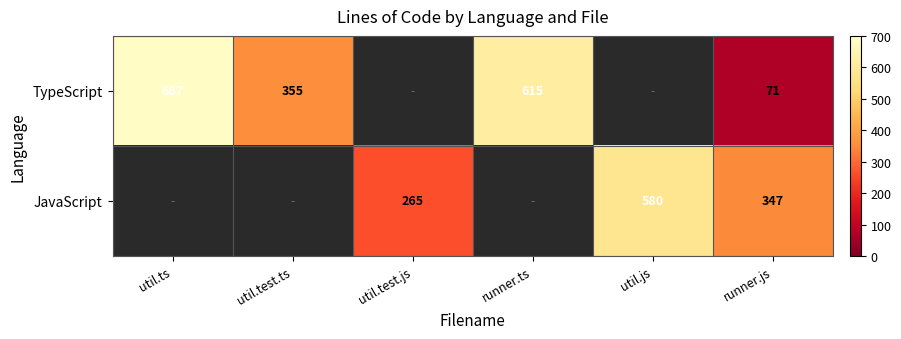

The value of JavaScript at util.js is 337. True or false?

False